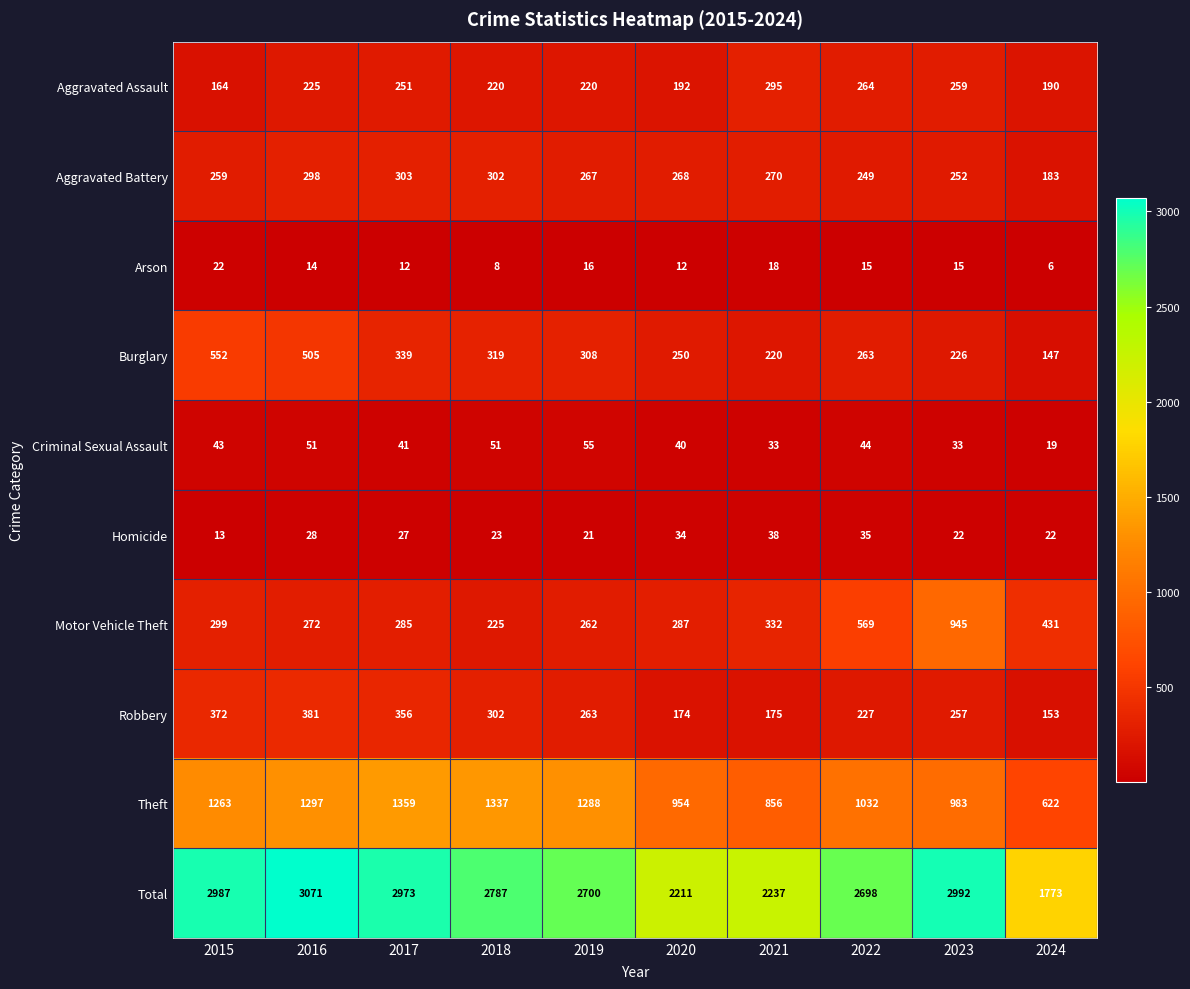

At which label does Arson first exceed 15?

2015